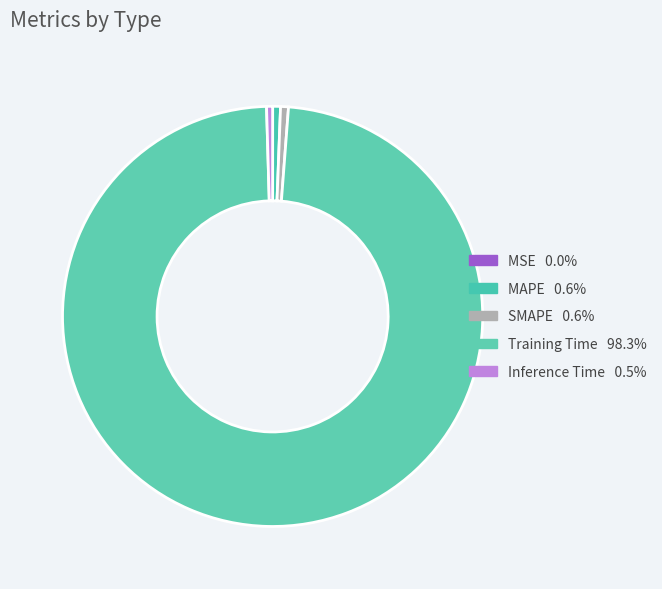

What is the largest slice in the pie chart?

Training Time